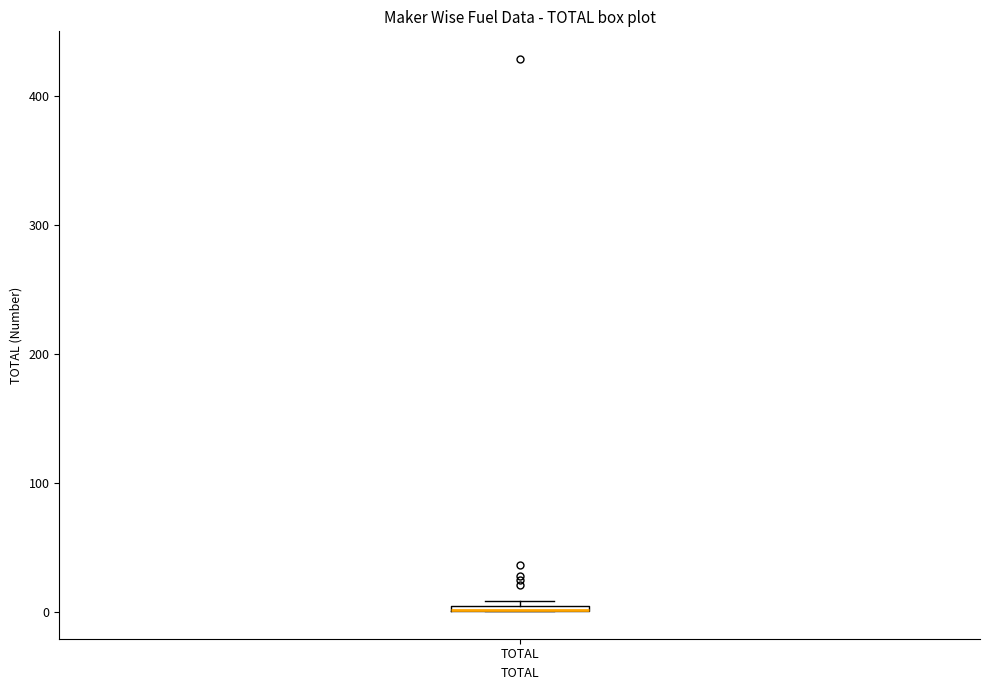

Where is the upper edge of the box for TOTAL on the y-axis? The values are not printed on the chart, so give them approximately, as read against the axis.

10